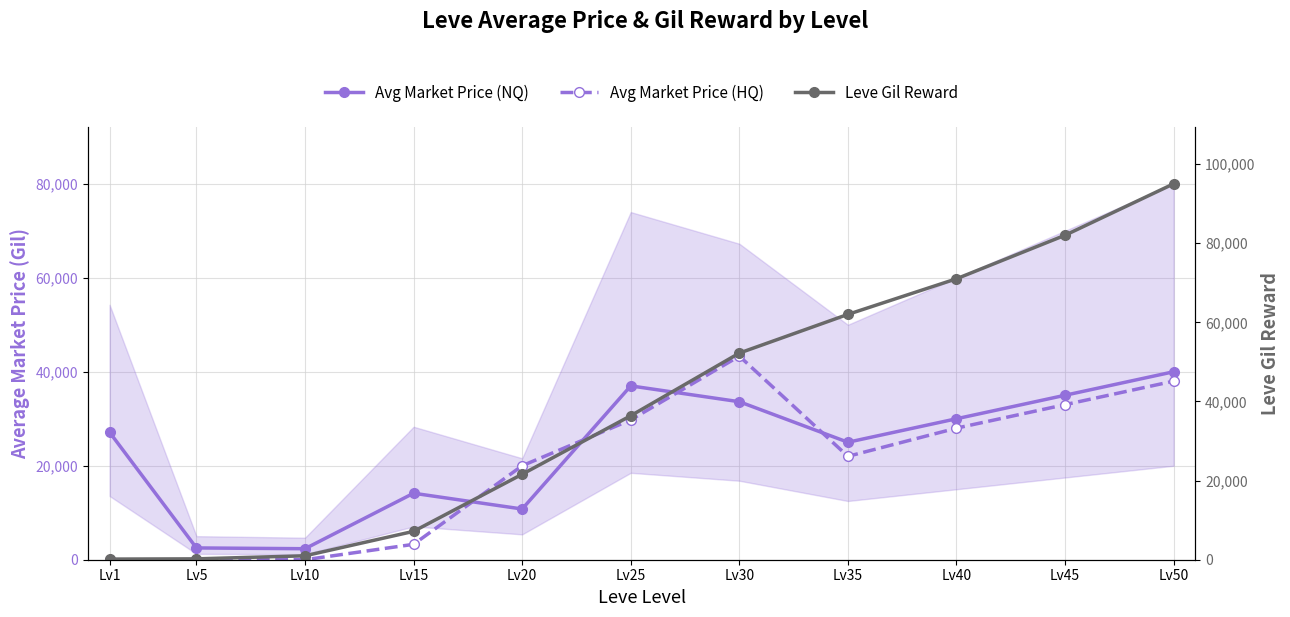

What is the difference between the Leve Gil Reward values at Lv30 and Lv15?

45050